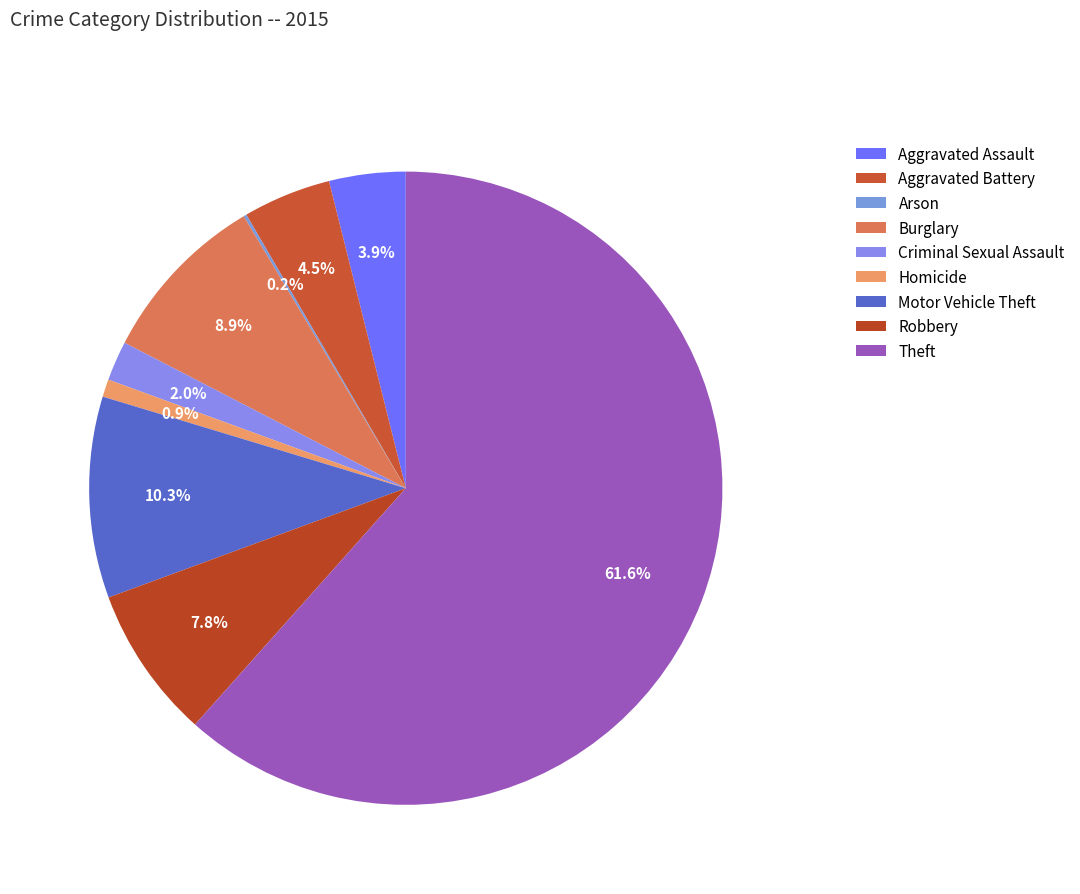

Is the sum of Burglary and Motor Vehicle Theft greater than half?

No